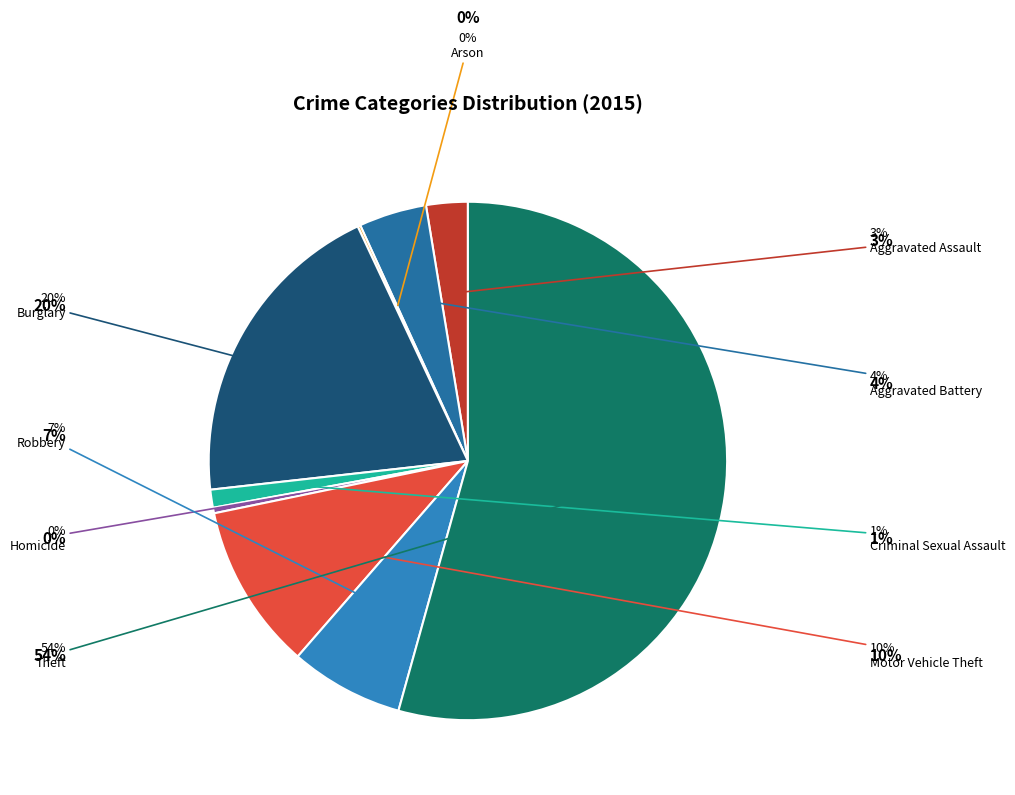

To the nearest percent, what is the difference between the Burglary and Criminal Sexual Assault slice percentages?

19%